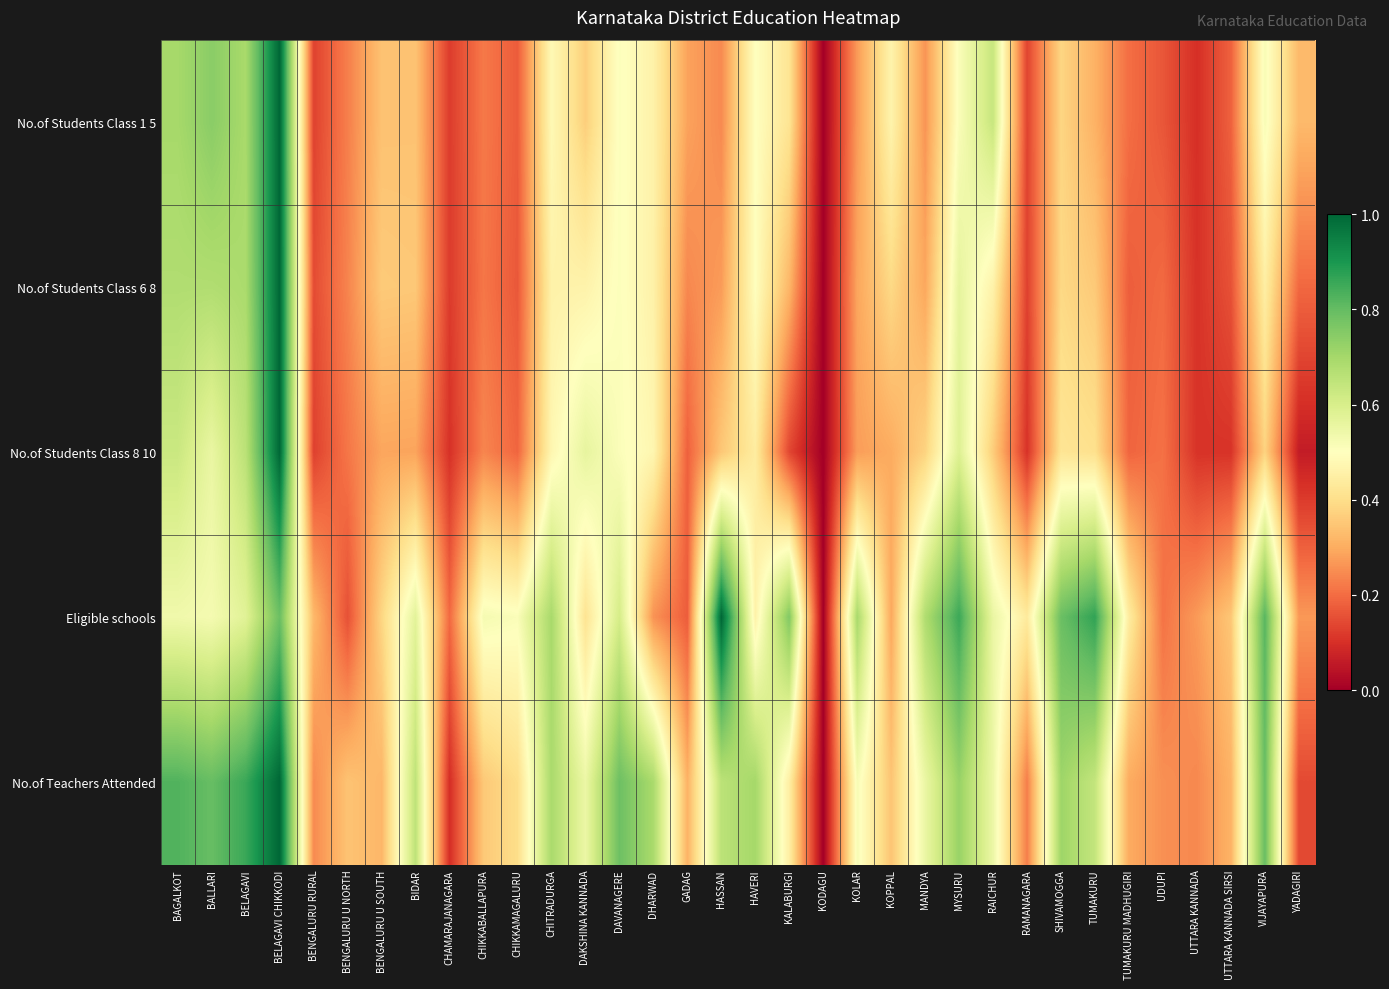

Which series has the largest total across all categories?

No.of Teachers Attended